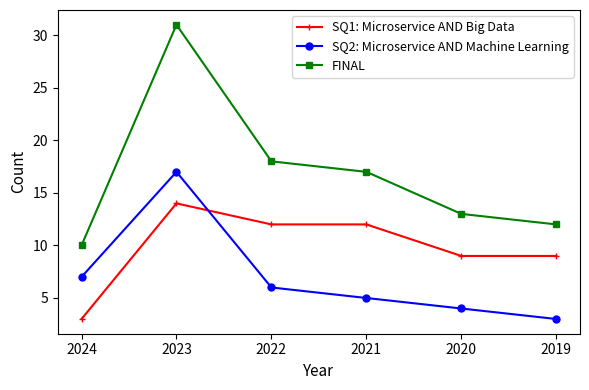

At how many categories does at least one series exceed 26?

1